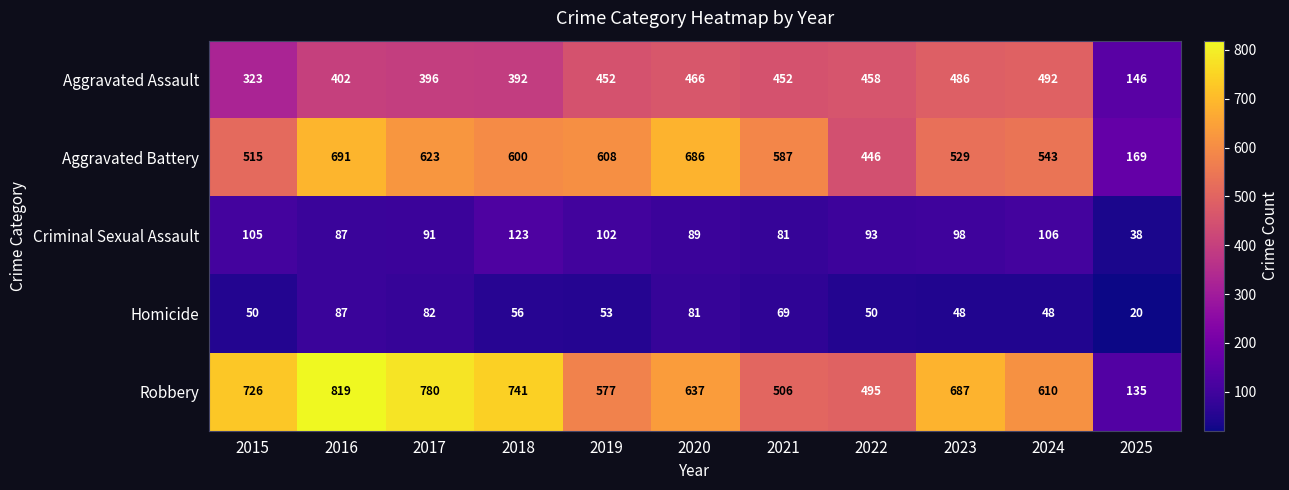

What is the difference between the highest and lowest values at 2018?

685